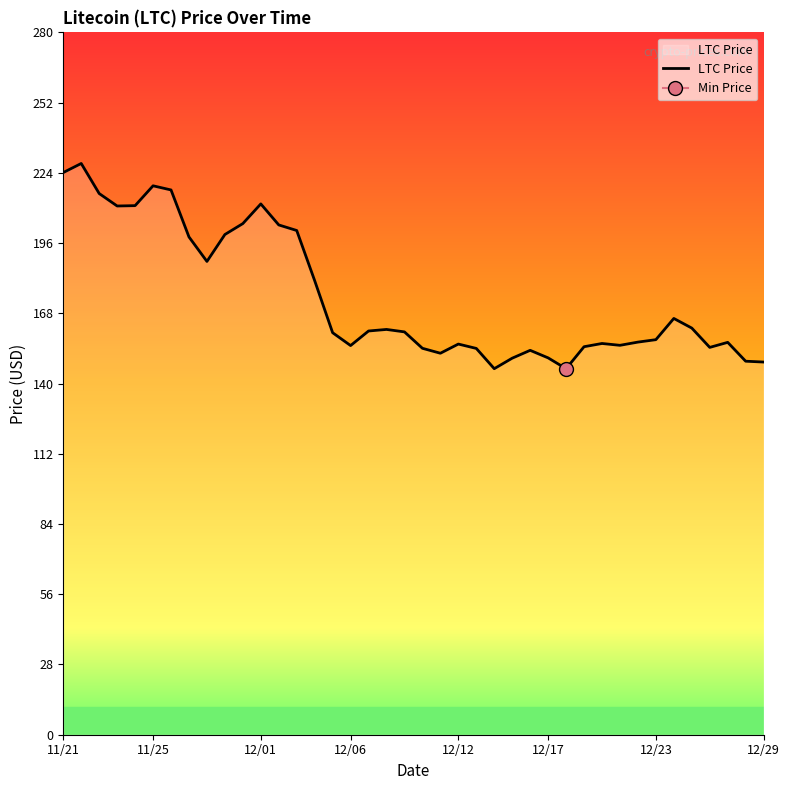

The value at 11/21 is 224.1. True or false?

True